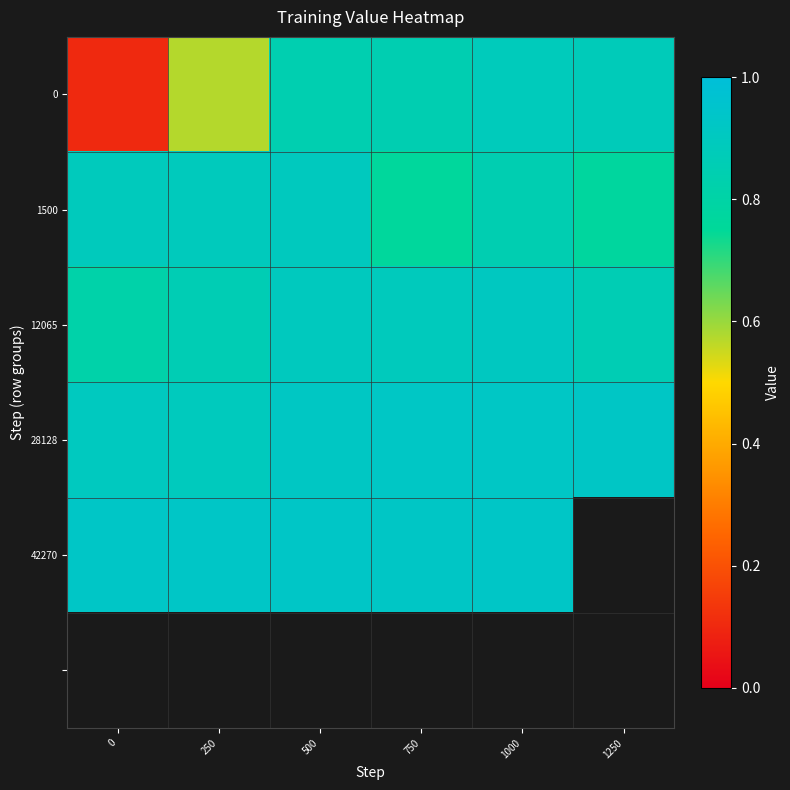

Which category has the highest value in the 12065 series?

1000